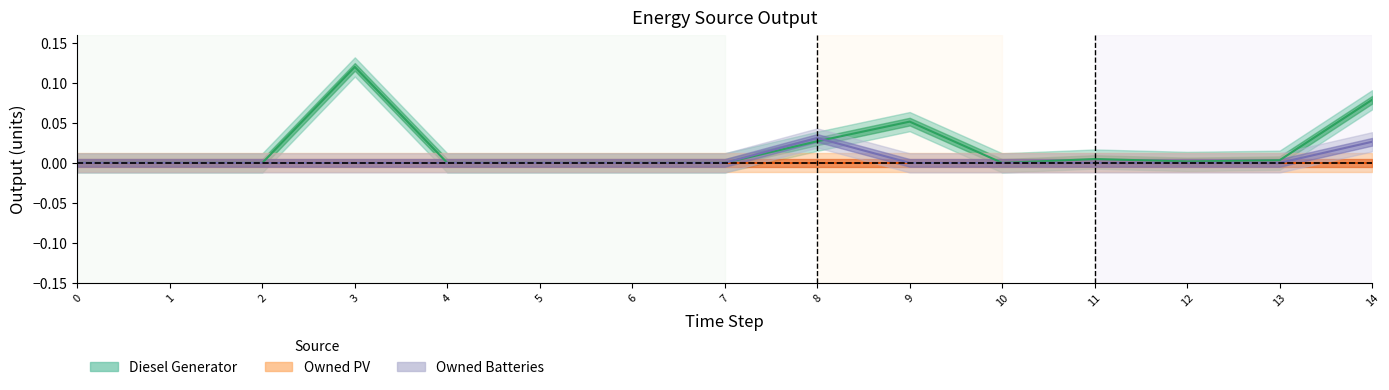

True or false: Diesel Generator has more than 2 interior local peaks.

True